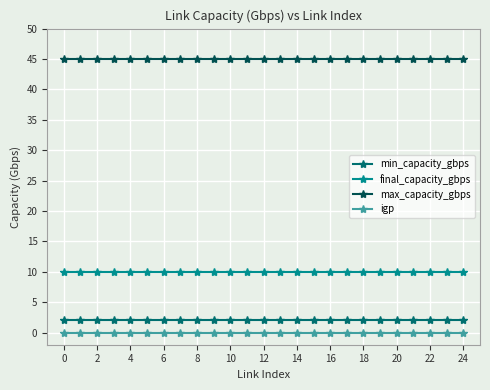

True or false: igp and max_capacity_gbps intersect in this chart.

False